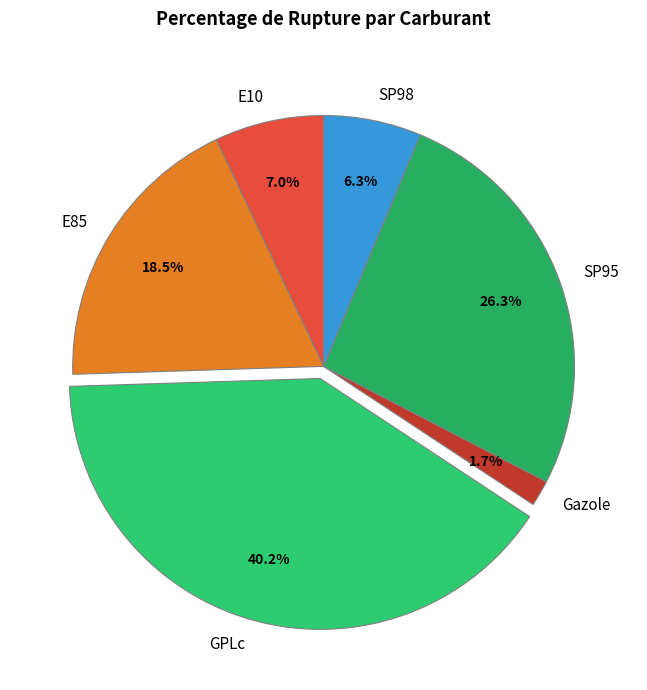

How much of the chart is everything except GPLc?

59.8%